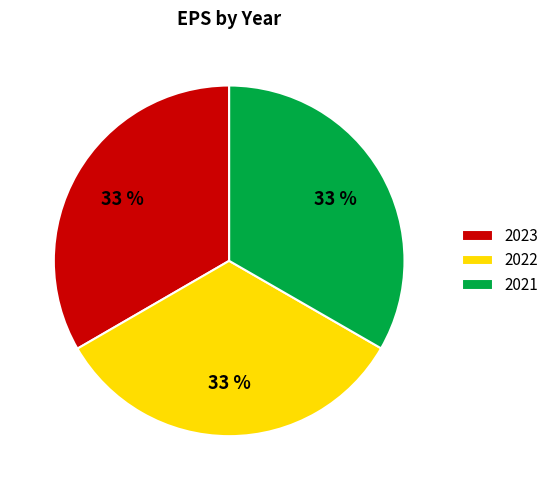

What percentage is the 2023 slice, to the nearest percent?

33%